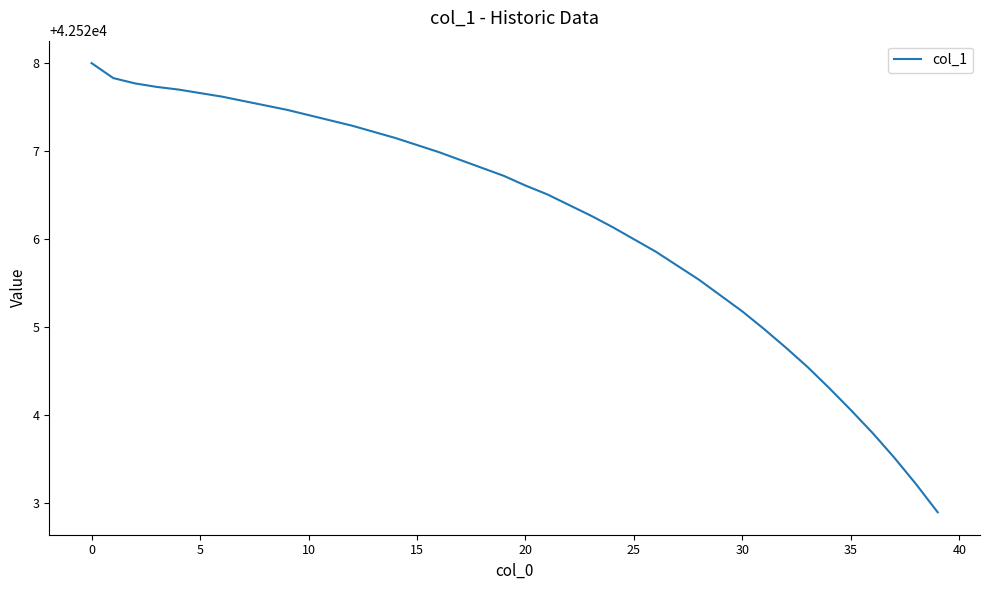

What is the maximum value shown in the chart?

42528.0